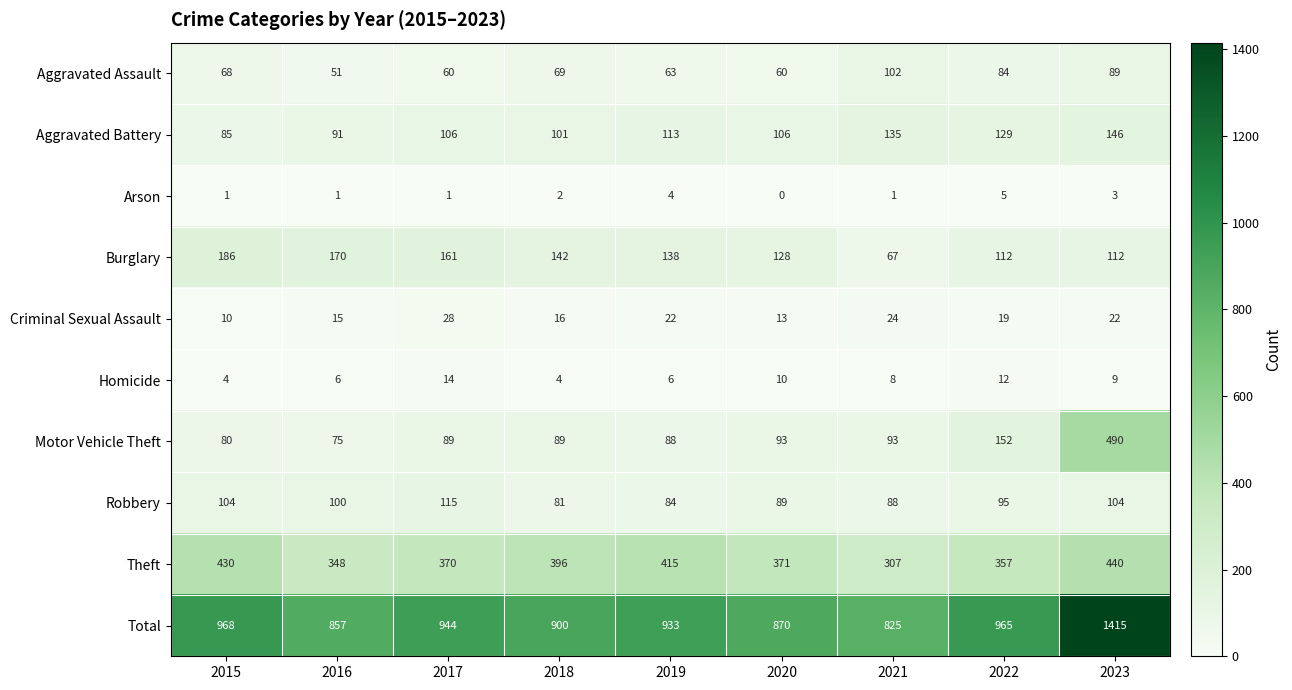

At which label does Theft first exceed 371?

2015